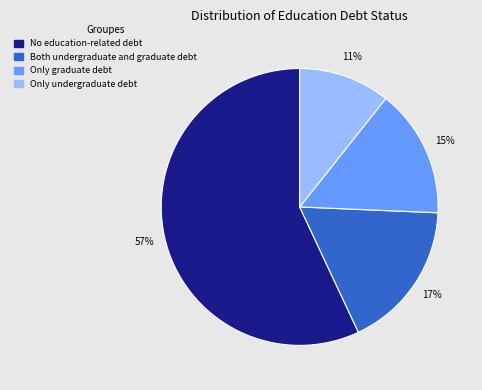

Which has a higher value, No education-related debt or Only graduate debt?

No education-related debt